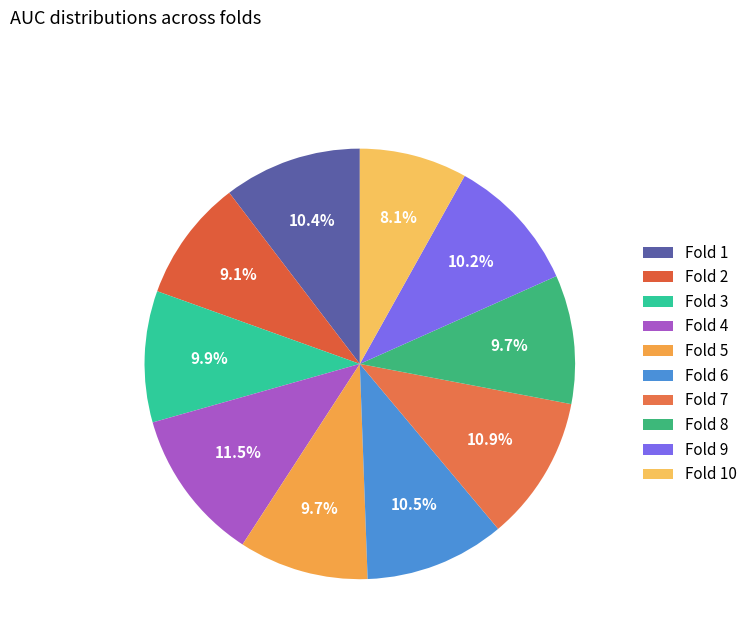

What is the smallest slice in the pie chart?

Fold 10